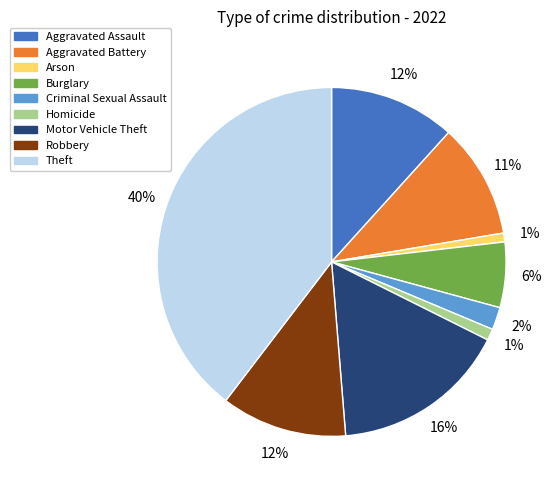

Which has a higher value, Robbery or Arson?

Robbery